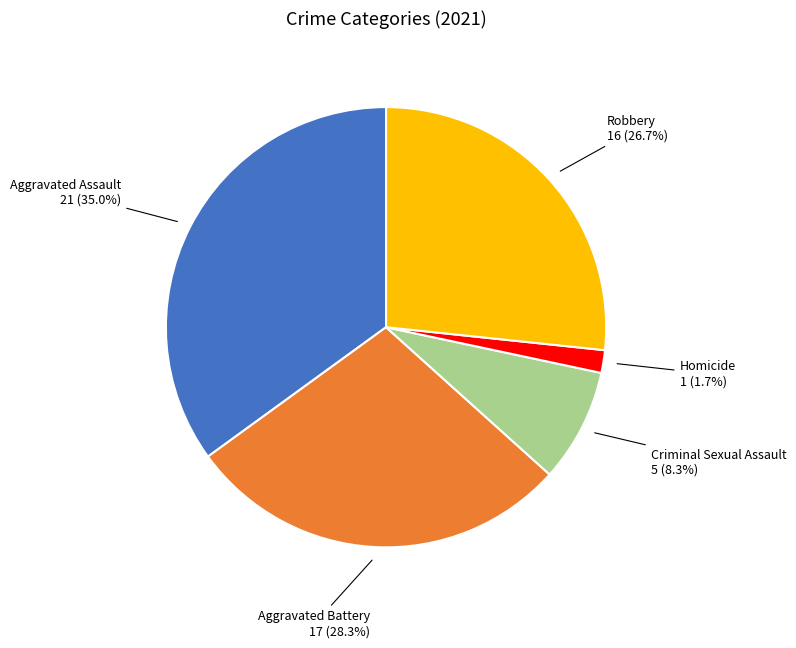

Is there a majority slice in this chart?

No